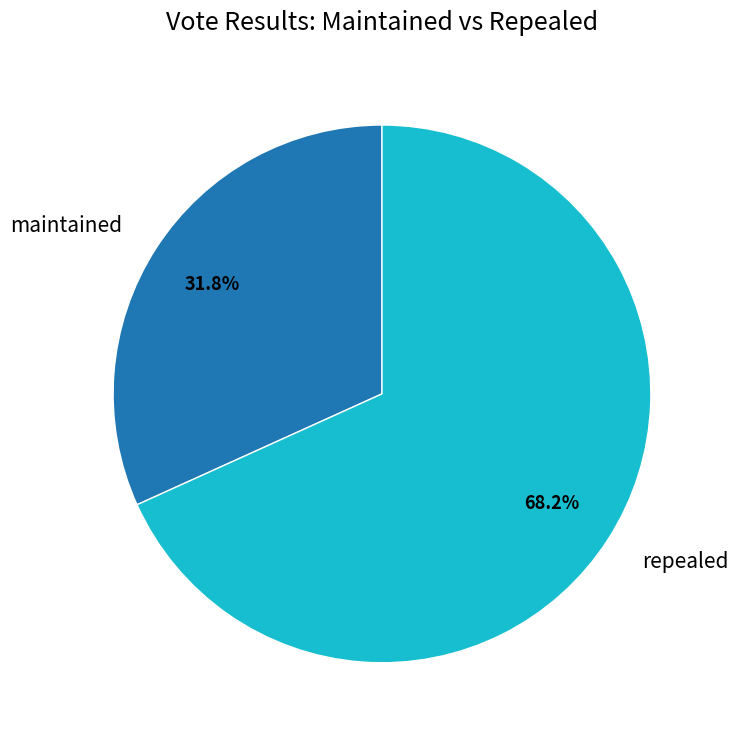

Is it true that maintained is 32% of the pie?

True